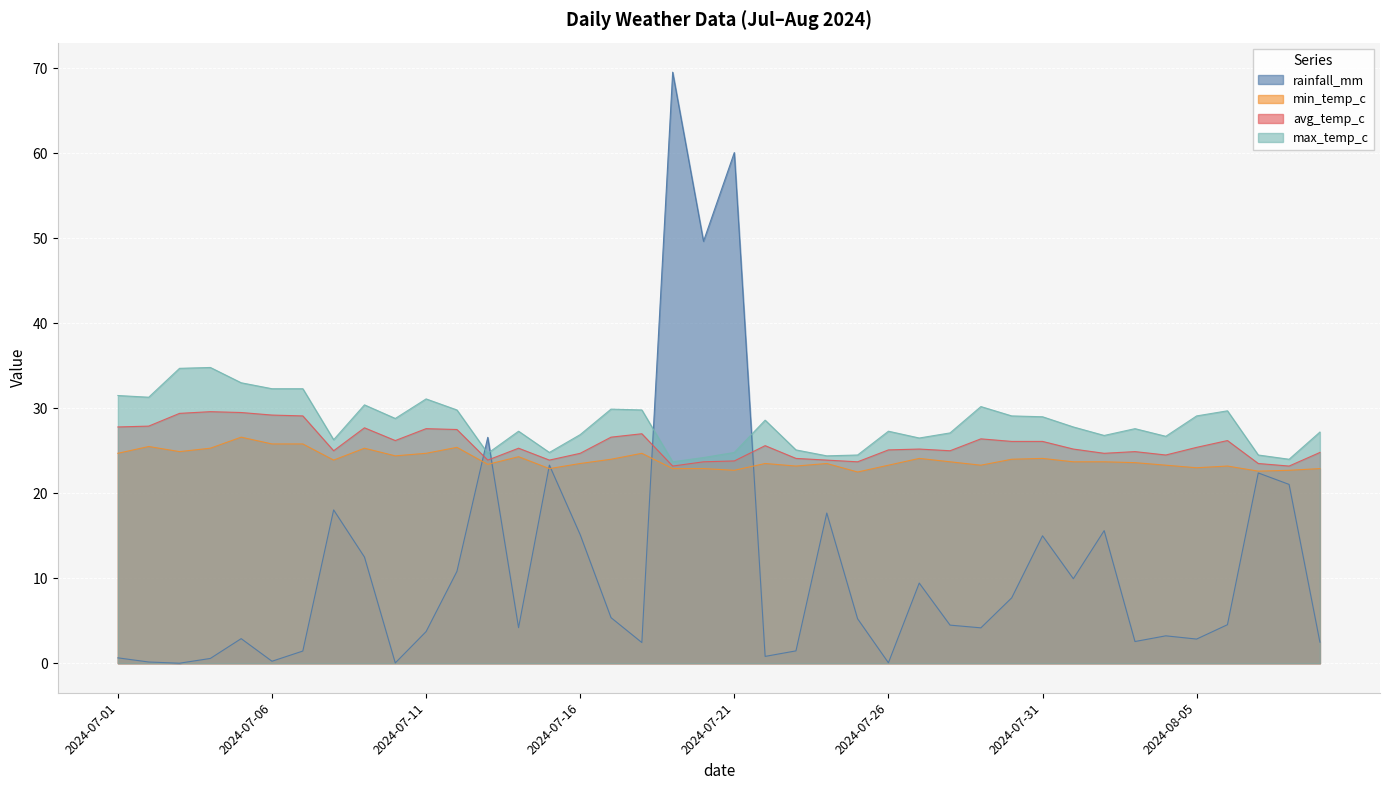

Reading right to left, what are all the values shown in this chart?

rainfall_mm: 2024-08-09=2.5	2024-08-08=21.0	2024-08-07=22.4	2024-08-06=4.5	2024-08-05=2.8	2024-08-04=3.2	2024-08-03=2.5	2024-08-02=15.6	2024-08-01=9.9	2024-07-31=15.0	2024-07-30=7.7	2024-07-29=4.2	2024-07-28=4.5	2024-07-27=9.4	2024-07-26=0.1	2024-07-25=5.2	2024-07-24=17.7	2024-07-23=1.4	2024-07-22=0.8	2024-07-21=60.1	2024-07-20=49.6	2024-07-19=69.5	2024-07-18=2.4	2024-07-17=5.4	2024-07-16=15.1	2024-07-15=23.3	2024-07-14=4.2	2024-07-13=26.6	2024-07-12=10.8	2024-07-11=3.7	2024-07-10=0.0	2024-07-09=12.5	2024-07-08=18.0	2024-07-07=1.4	2024-07-06=0.2	2024-07-05=2.9	2024-07-04=0.6	2024-07-03=0.0	2024-07-02=0.1	2024-07-01=0.6
min_temp_c: 2024-08-09=22.9	2024-08-08=22.7	2024-08-07=22.6	2024-08-06=23.2	2024-08-05=23.0	2024-08-04=23.3	2024-08-03=23.6	2024-08-02=23.7	2024-08-01=23.7	2024-07-31=24.1	2024-07-30=24.0	2024-07-29=23.3	2024-07-28=23.7	2024-07-27=24.1	2024-07-26=23.3	2024-07-25=22.5	2024-07-24=23.5	2024-07-23=23.2	2024-07-22=23.5	2024-07-21=22.7	2024-07-20=22.9	2024-07-19=22.9	2024-07-18=24.7	2024-07-17=24.0	2024-07-16=23.5	2024-07-15=22.9	2024-07-14=24.3	2024-07-13=23.4	2024-07-12=25.4	2024-07-11=24.7	2024-07-10=24.4	2024-07-09=25.3	2024-07-08=23.9	2024-07-07=25.8	2024-07-06=25.8	2024-07-05=26.6	2024-07-04=25.3	2024-07-03=24.9	2024-07-02=25.5	2024-07-01=24.7
avg_temp_c: 2024-08-09=24.8	2024-08-08=23.2	2024-08-07=23.5	2024-08-06=26.2	2024-08-05=25.4	2024-08-04=24.5	2024-08-03=24.9	2024-08-02=24.7	2024-08-01=25.2	2024-07-31=26.1	2024-07-30=26.1	2024-07-29=26.4	2024-07-28=25.0	2024-07-27=25.2	2024-07-26=25.1	2024-07-25=23.7	2024-07-24=23.9	2024-07-23=24.1	2024-07-22=25.6	2024-07-21=23.8	2024-07-20=23.7	2024-07-19=23.2	2024-07-18=27.0	2024-07-17=26.6	2024-07-16=24.7	2024-07-15=23.9	2024-07-14=25.3	2024-07-13=23.9	2024-07-12=27.5	2024-07-11=27.6	2024-07-10=26.2	2024-07-09=27.7	2024-07-08=25.0	2024-07-07=29.1	2024-07-06=29.2	2024-07-05=29.5	2024-07-04=29.6	2024-07-03=29.4	2024-07-02=27.9	2024-07-01=27.8
max_temp_c: 2024-08-09=27.2	2024-08-08=24.0	2024-08-07=24.5	2024-08-06=29.7	2024-08-05=29.1	2024-08-04=26.7	2024-08-03=27.6	2024-08-02=26.8	2024-08-01=27.8	2024-07-31=29.0	2024-07-30=29.1	2024-07-29=30.2	2024-07-28=27.1	2024-07-27=26.5	2024-07-26=27.3	2024-07-25=24.5	2024-07-24=24.4	2024-07-23=25.1	2024-07-22=28.6	2024-07-21=24.8	2024-07-20=24.2	2024-07-19=23.7	2024-07-18=29.8	2024-07-17=29.9	2024-07-16=26.9	2024-07-15=24.8	2024-07-14=27.3	2024-07-13=24.7	2024-07-12=29.8	2024-07-11=31.1	2024-07-10=28.8	2024-07-09=30.4	2024-07-08=26.3	2024-07-07=32.3	2024-07-06=32.3	2024-07-05=33.0	2024-07-04=34.8	2024-07-03=34.7	2024-07-02=31.3	2024-07-01=31.5